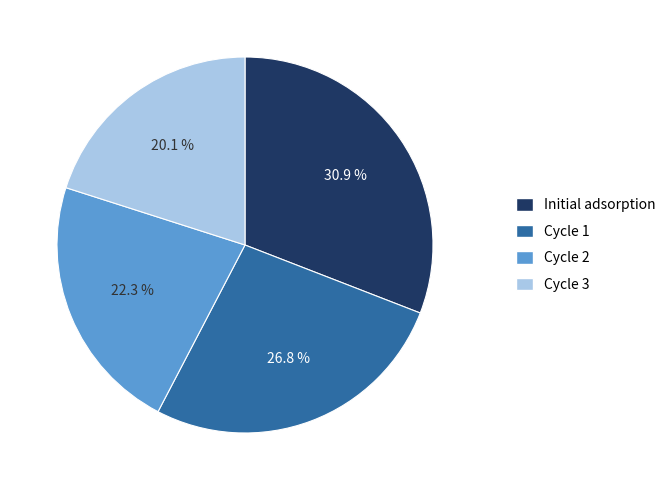

Which category has the smallest portion of the pie?

Cycle 3